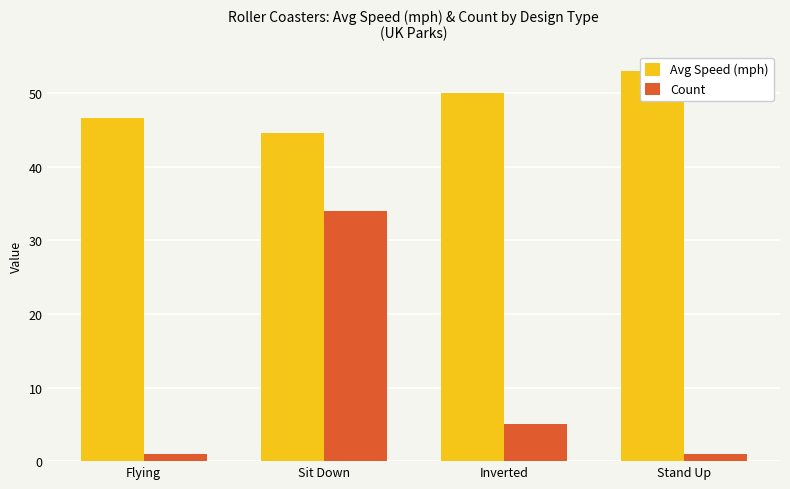

What position from the right is Stand Up?

1